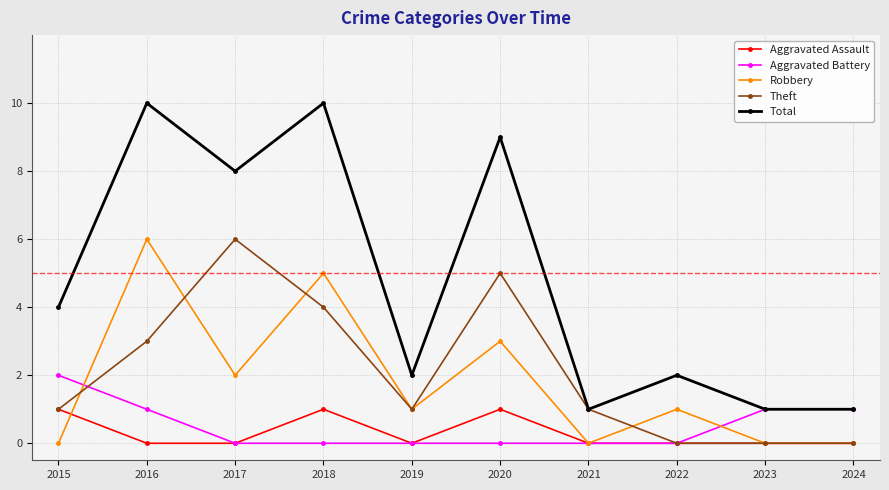

Count the Theft values in the range 0 to 4.

8